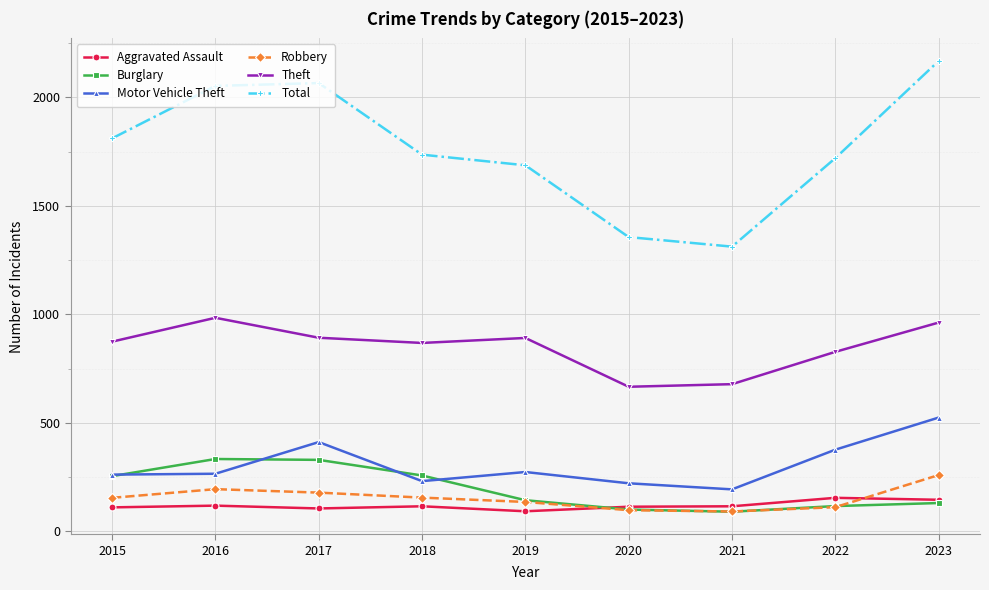

Count the number of categories in the chart.

9